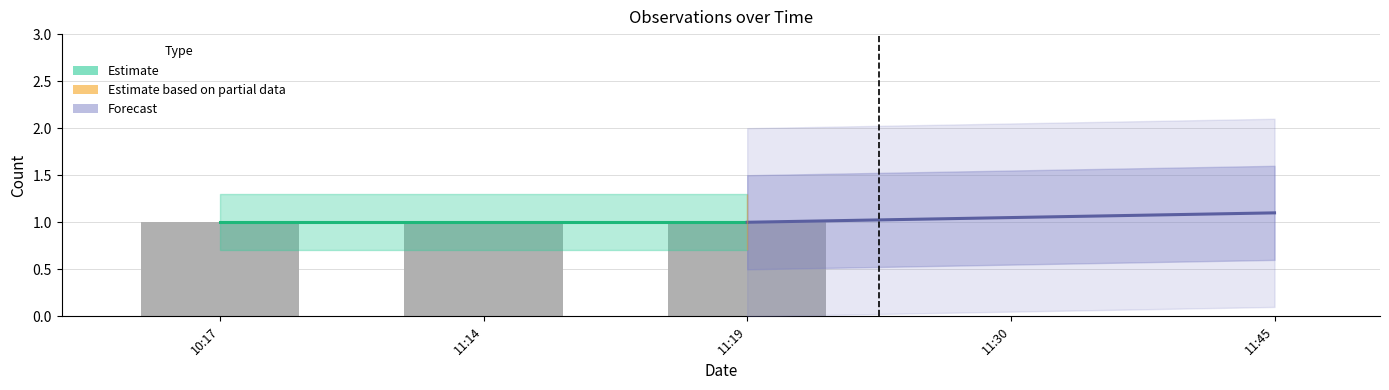

The Estimate series shows 1.6 at 11:14. True or false?

False